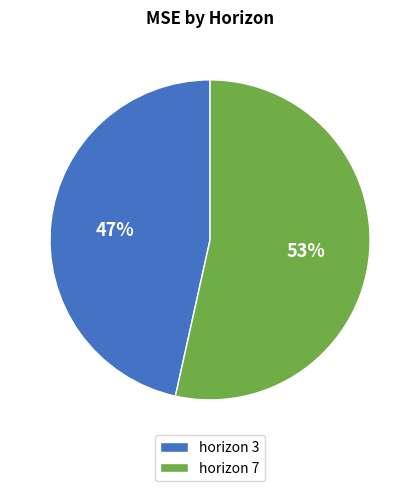

The horizon 3 slice represents 37% of the pie. True or false?

False